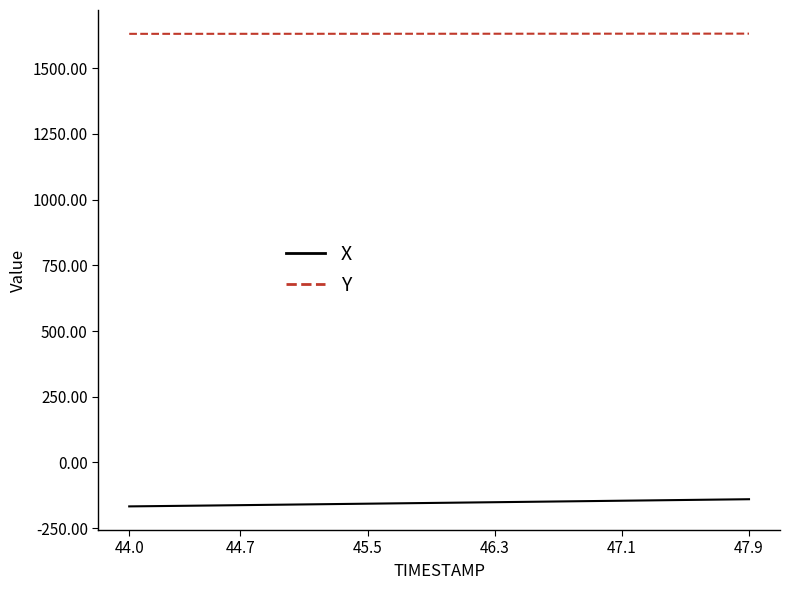

What is the minimum value shown in the chart?

-167.2